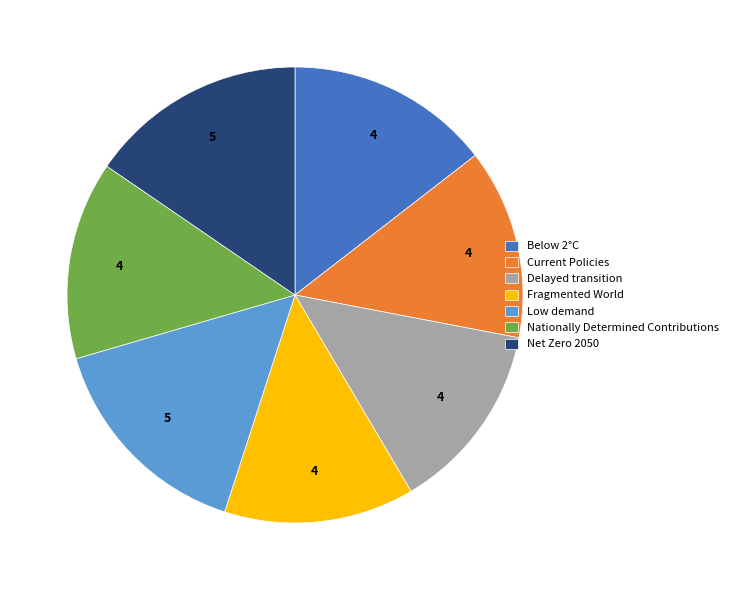

True or false: Net Zero 2050 accounts for 15% of the total.

True